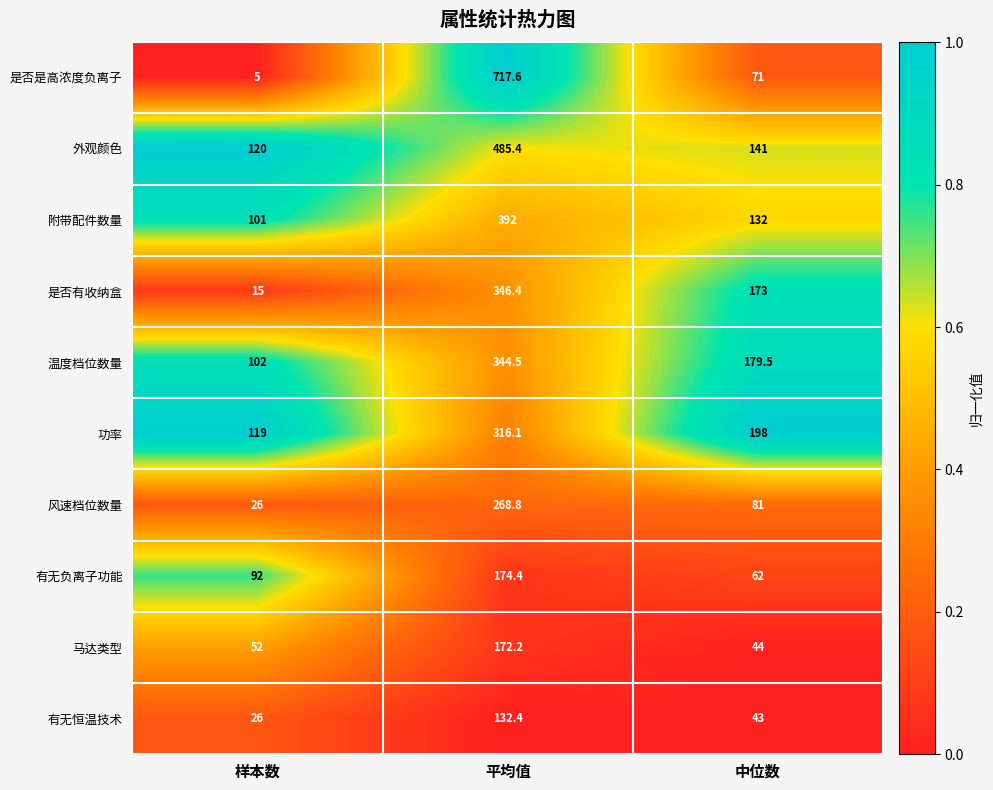

Reading right to left, extract all data points from this chart.

是否是高浓度负离子: 71.0	717.6	5.0
外观颜色: 141.0	485.4	120.0
附带配件数量: 132.0	392.0	101.0
是否有收纳盒: 173.0	346.4	15.0
温度档位数量: 179.5	344.5	102.0
功率: 198.0	316.1	119.0
风速档位数量: 81.0	268.8	26.0
有无负离子功能: 62.0	174.4	92.0
马达类型: 44.0	172.2	52.0
有无恒温技术: 43.0	132.4	26.0